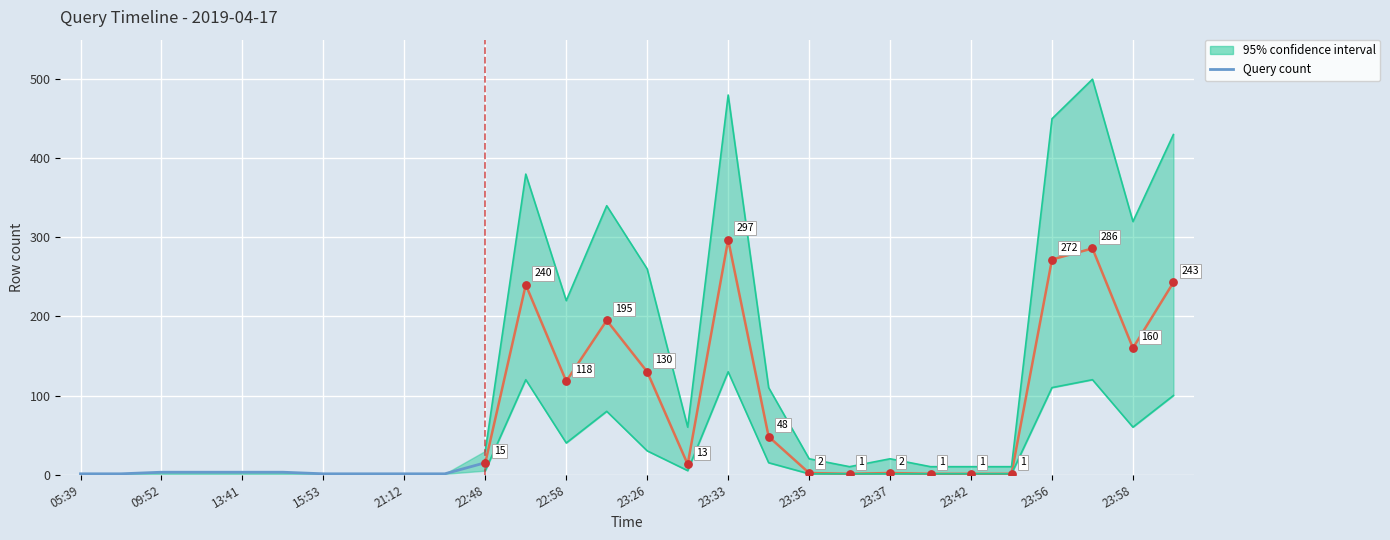

Which has a higher value, 23:26 or 22:58?

23:26